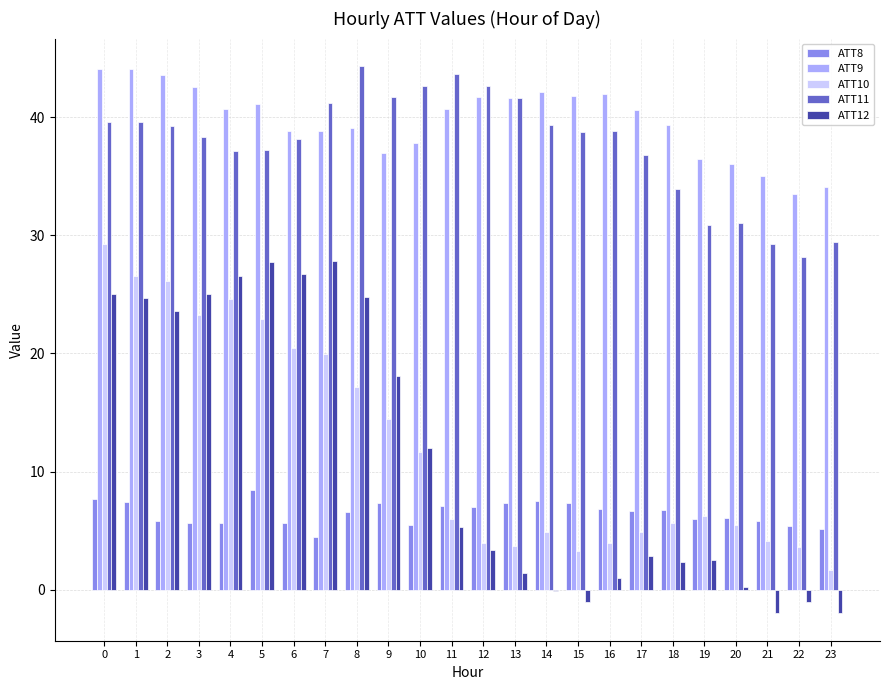

Is it true that ATT10 equals 20.0 at 7?

True